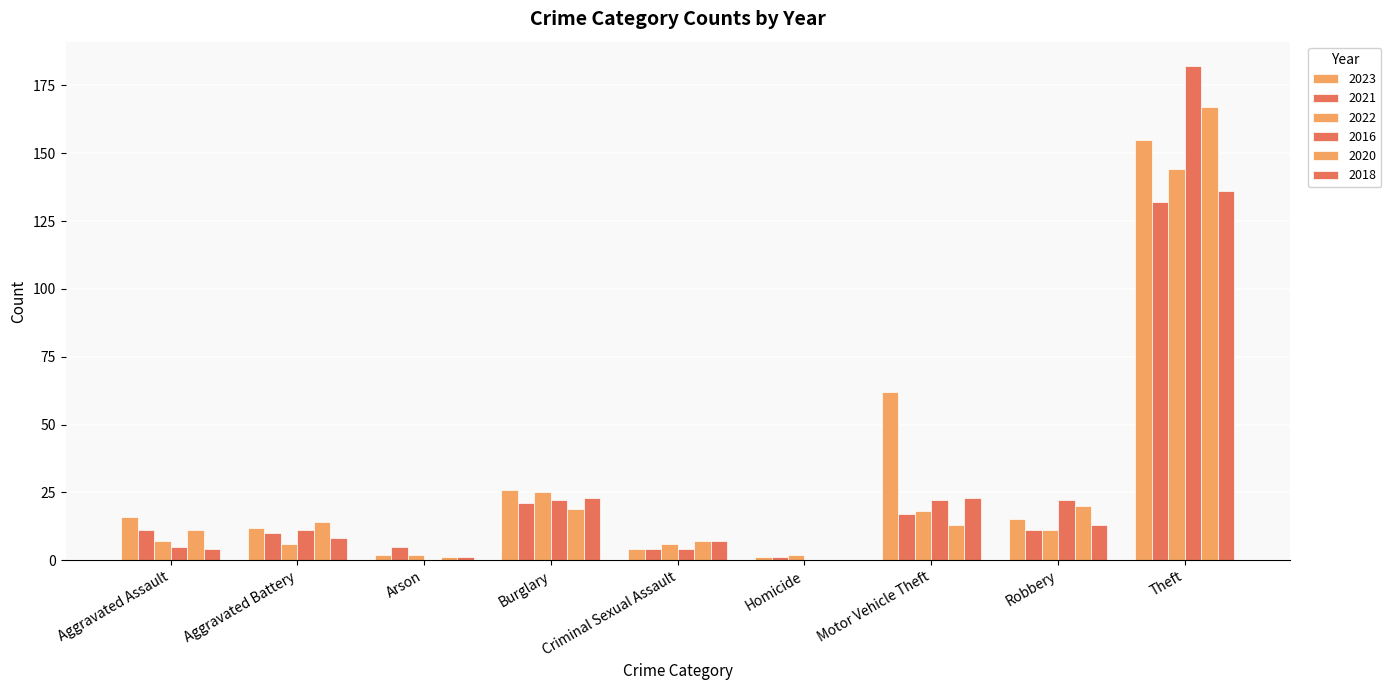

What is the difference between the highest and lowest values at Homicide?

2